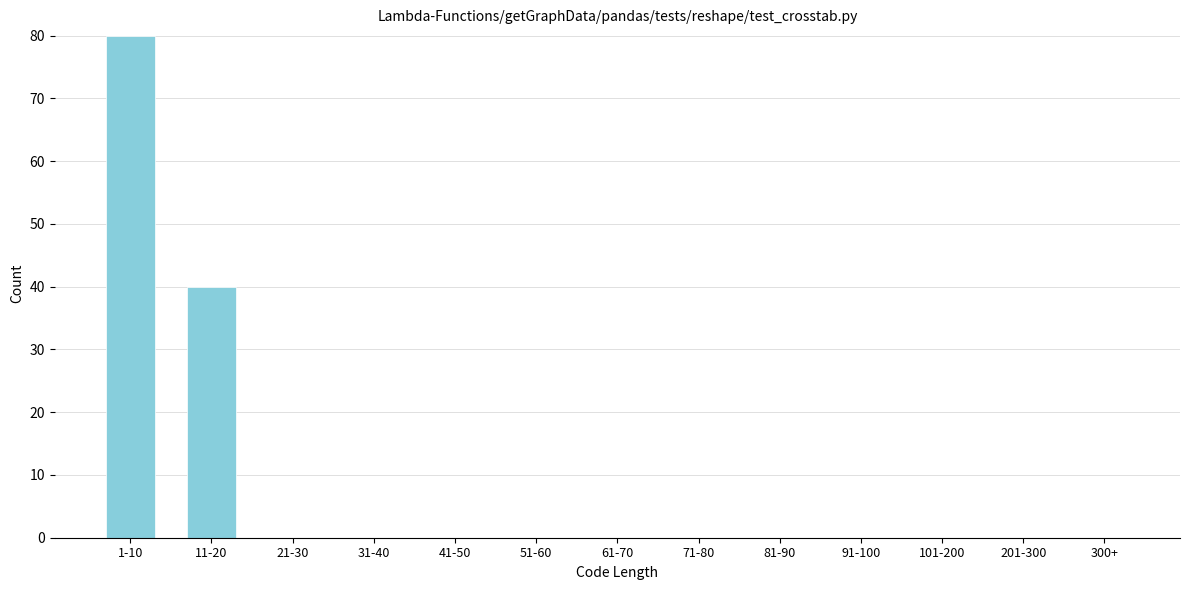

Reading left to right, transcribe all the data shown in this chart.

1-10=80	11-20=40	21-30=0	31-40=0	41-50=0	51-60=0	61-70=0	71-80=0	81-90=0	91-100=0	101-200=0	201-300=0	300+=0